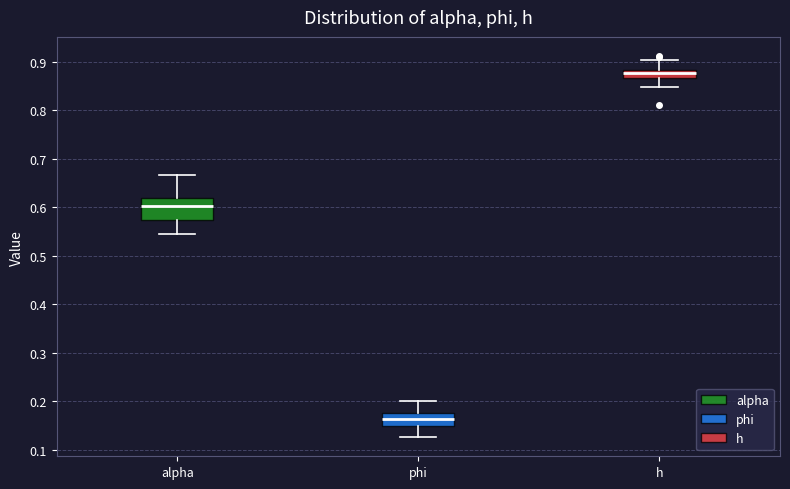

Which box is the tallest, from its lower edge to its upper edge?

alpha